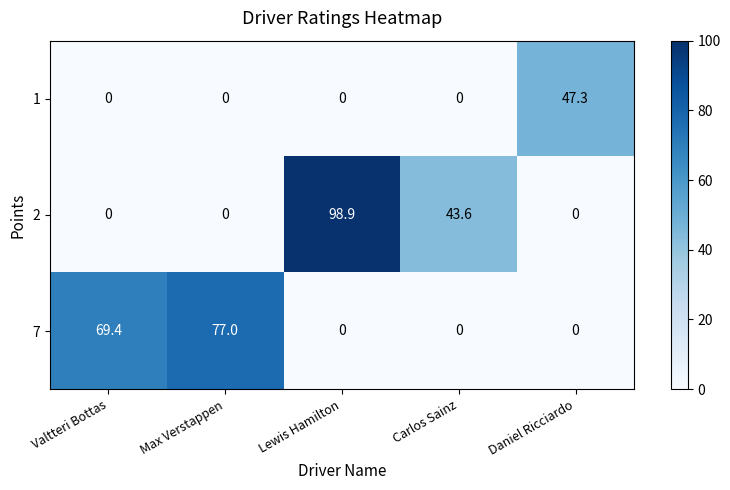

Count the number of data series in this chart.

3